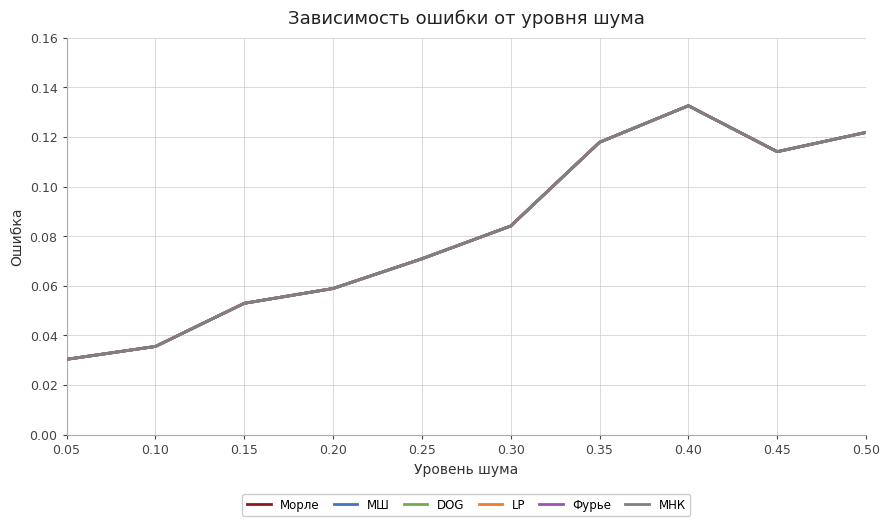

What is the sum of the МШ values at 0.35 and 0.15?

0.2